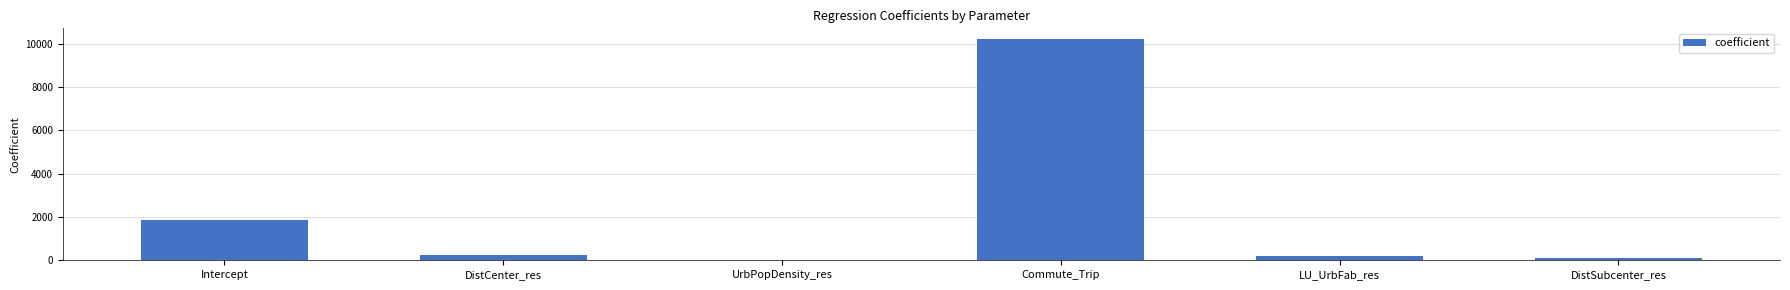

At which label is the value closest to 5095?

Intercept